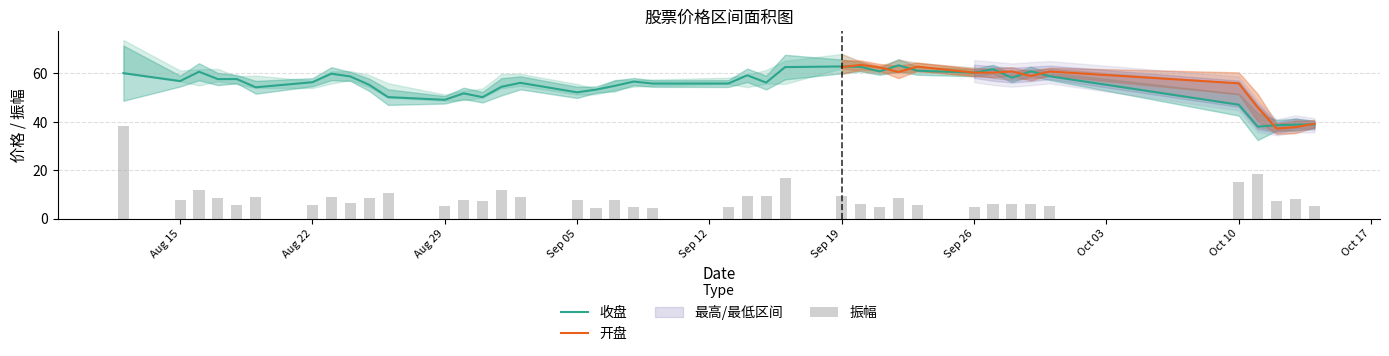

The 收盘 series shows 29.1 at 23. True or false?

False